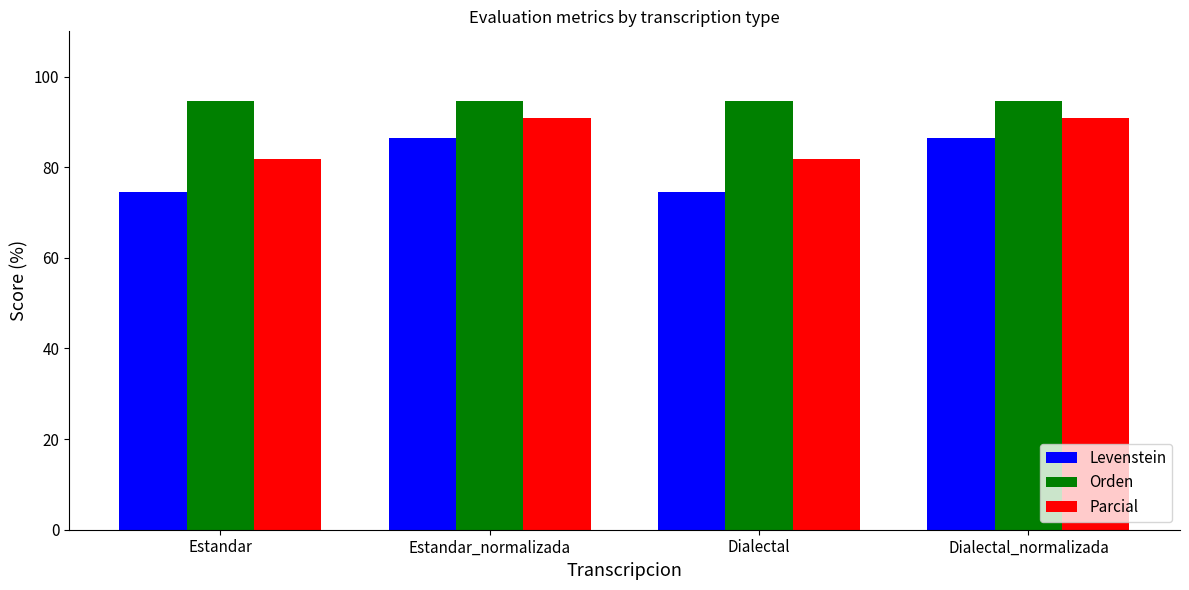

What is the total value across all series at Dialectal?

251.0